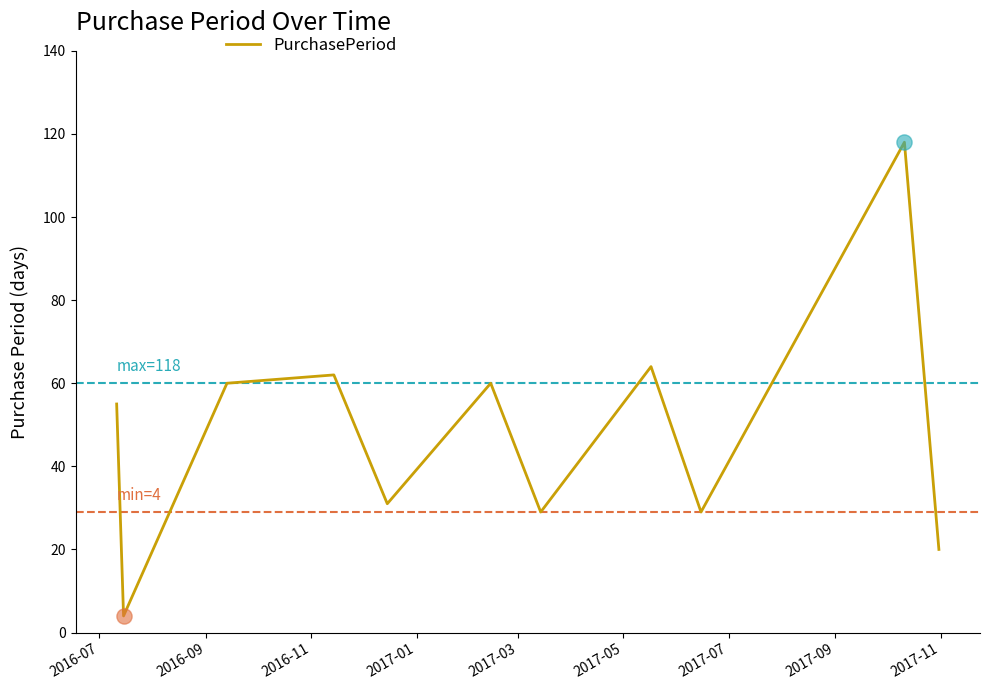

What is the minimum value shown in the chart?

4